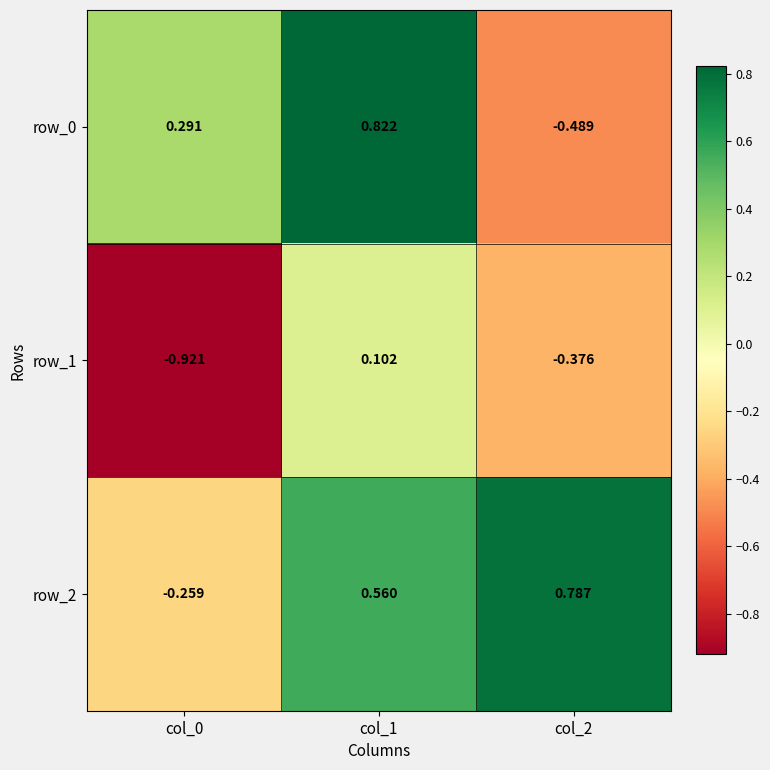

Is the value of row_0 at col_0 greater than the value of row_2 at col_1?

No